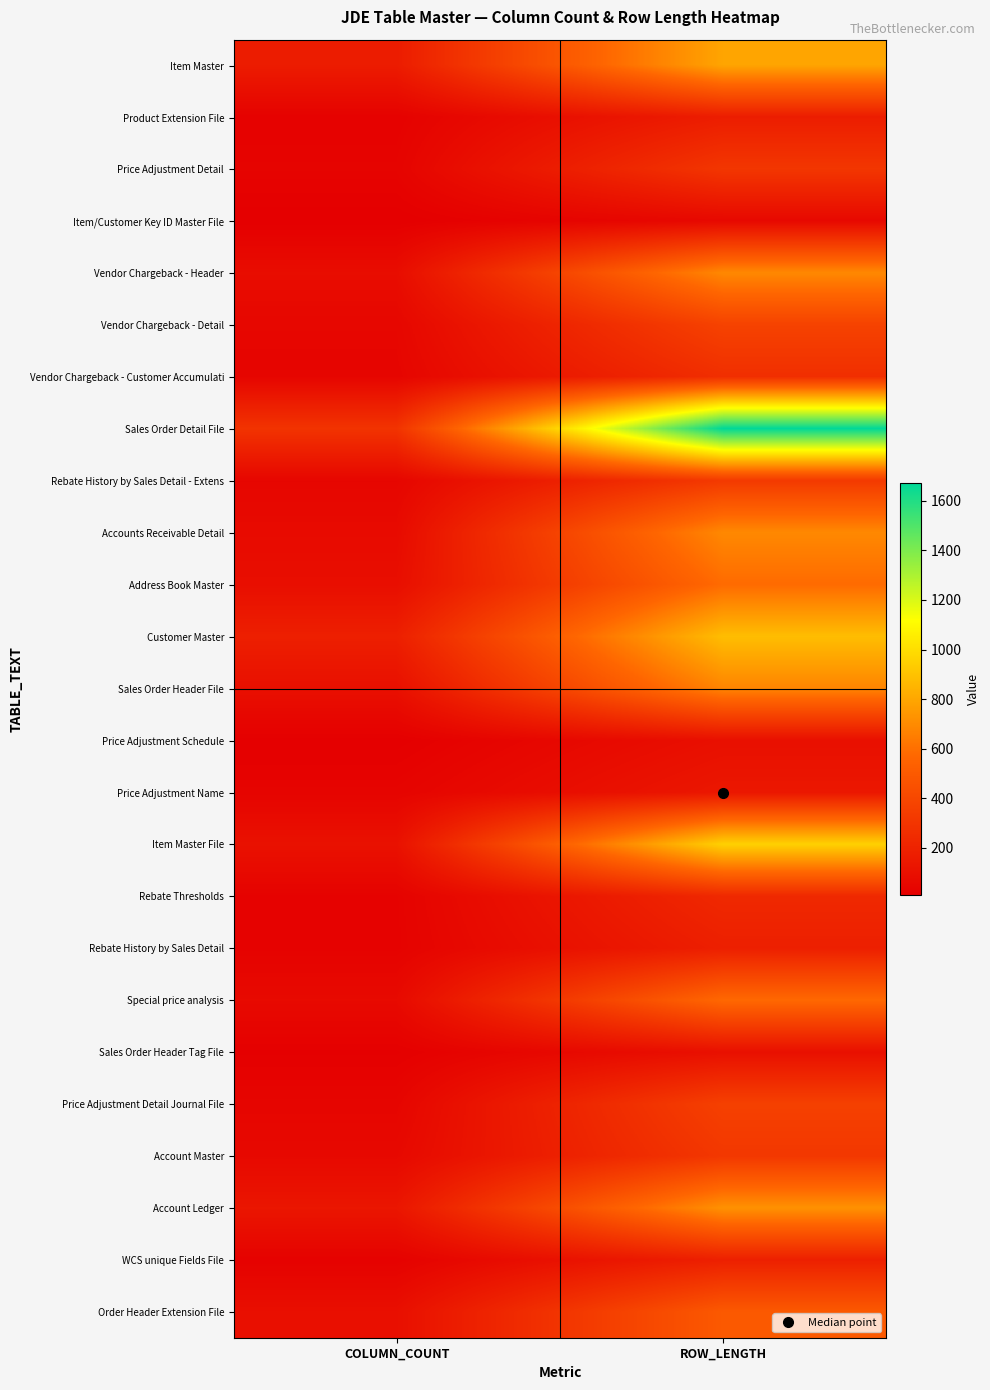

Reading right to left, extract all data points from this chart.

Item Master: ROW_LENGTH=795	COLUMN_COUNT=165
Product Extension File: ROW_LENGTH=173	COLUMN_COUNT=25
Price Adjustment Detail: ROW_LENGTH=308	COLUMN_COUNT=35
Item/Customer Key ID Master File: ROW_LENGTH=60	COLUMN_COUNT=11
Vendor Chargeback - Header: ROW_LENGTH=691	COLUMN_COUNT=84
Vendor Chargeback - Detail: ROW_LENGTH=374	COLUMN_COUNT=51
Vendor Chargeback - Customer Accumulati: ROW_LENGTH=267	COLUMN_COUNT=42
Sales Order Detail File: ROW_LENGTH=1673	COLUMN_COUNT=292
Rebate History by Sales Detail - Extens: ROW_LENGTH=325	COLUMN_COUNT=46
Accounts Receivable Detail: ROW_LENGTH=691	COLUMN_COUNT=71
Address Book Master: ROW_LENGTH=584	COLUMN_COUNT=92
Customer Master: ROW_LENGTH=882	COLUMN_COUNT=184
Sales Order Header File: ROW_LENGTH=677	COLUMN_COUNT=100
Price Adjustment Schedule: ROW_LENGTH=99	COLUMN_COUNT=13
Price Adjustment Name: ROW_LENGTH=140	COLUMN_COUNT=36
Item Master File: ROW_LENGTH=954	COLUMN_COUNT=108
Rebate Thresholds: ROW_LENGTH=234	COLUMN_COUNT=29
Rebate History by Sales Detail: ROW_LENGTH=184	COLUMN_COUNT=28
Special price analysis: ROW_LENGTH=575	COLUMN_COUNT=67
Sales Order Header Tag File: ROW_LENGTH=101	COLUMN_COUNT=16
Price Adjustment Detail Journal File: ROW_LENGTH=363	COLUMN_COUNT=43
Account Master: ROW_LENGTH=316	COLUMN_COUNT=62
Account Ledger: ROW_LENGTH=724	COLUMN_COUNT=133
WCS unique Fields File: ROW_LENGTH=187	COLUMN_COUNT=25
Order Header Extension File: ROW_LENGTH=497	COLUMN_COUNT=96